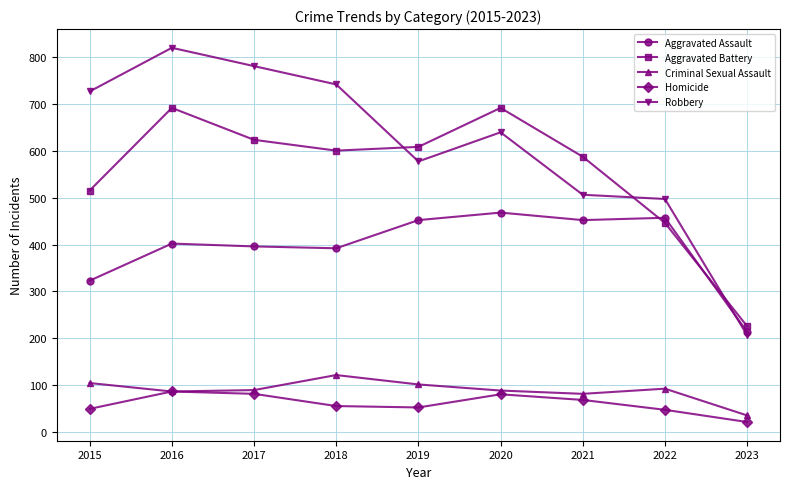

At which category does the chart reach its minimum across all series?

2023